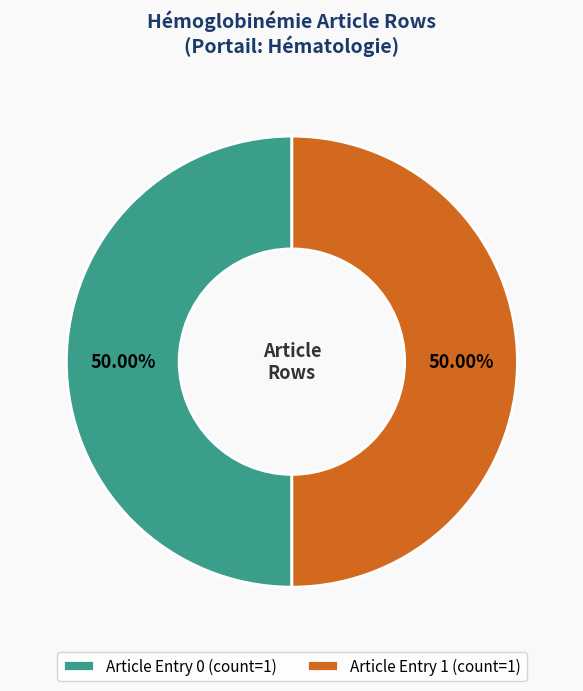

What is the ratio of the value at Article Entry 1 (count=1) to the value at Article Entry 0 (count=1)?

1.0